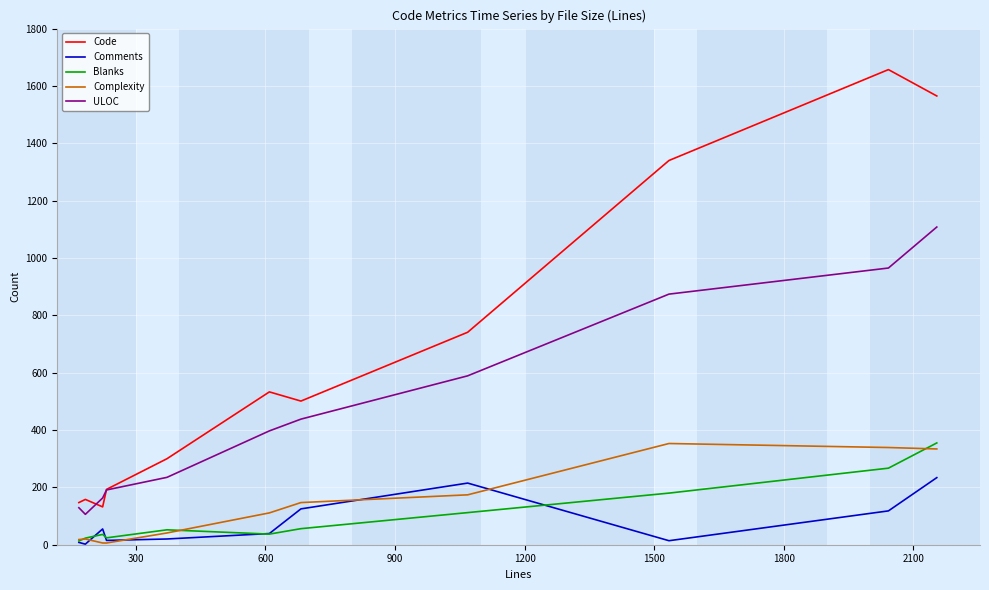

True or false: Code and Blanks cross at least once.

False